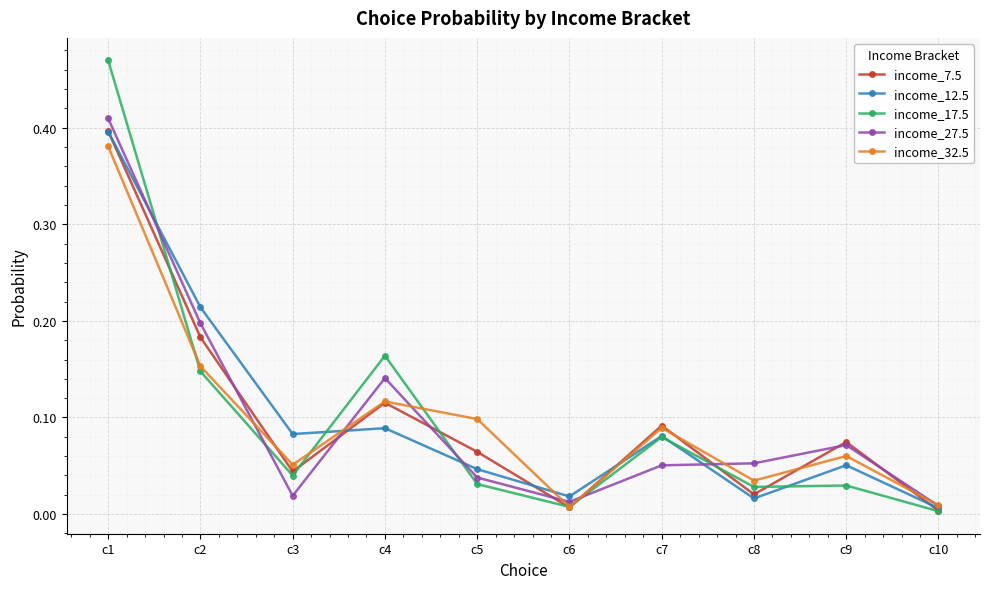

At which category is the sum across all series the highest?

c1